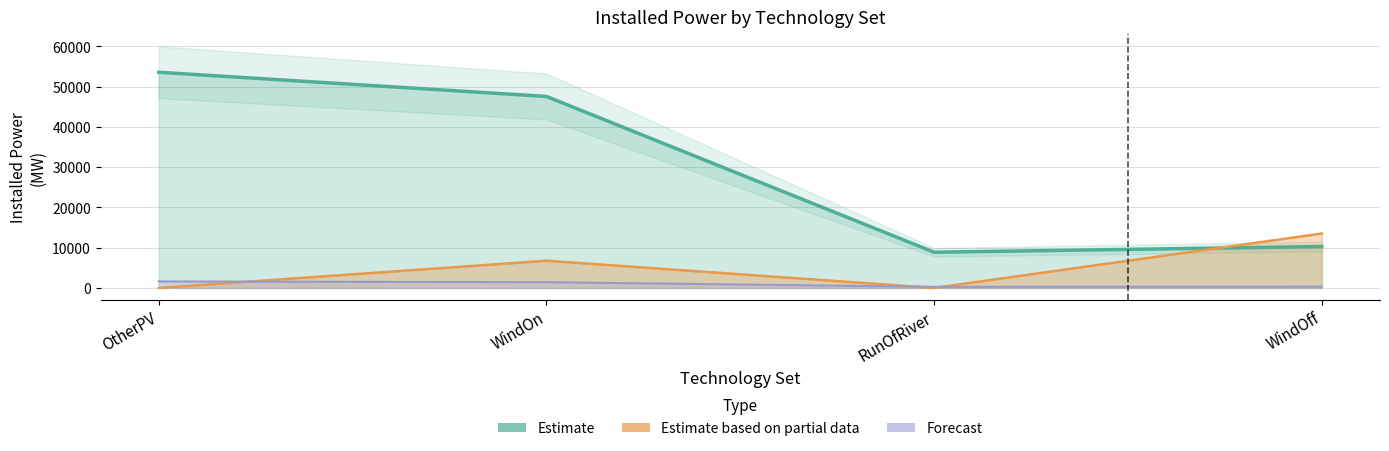

What is the total value across all series at RunOfRiver?

9124.5